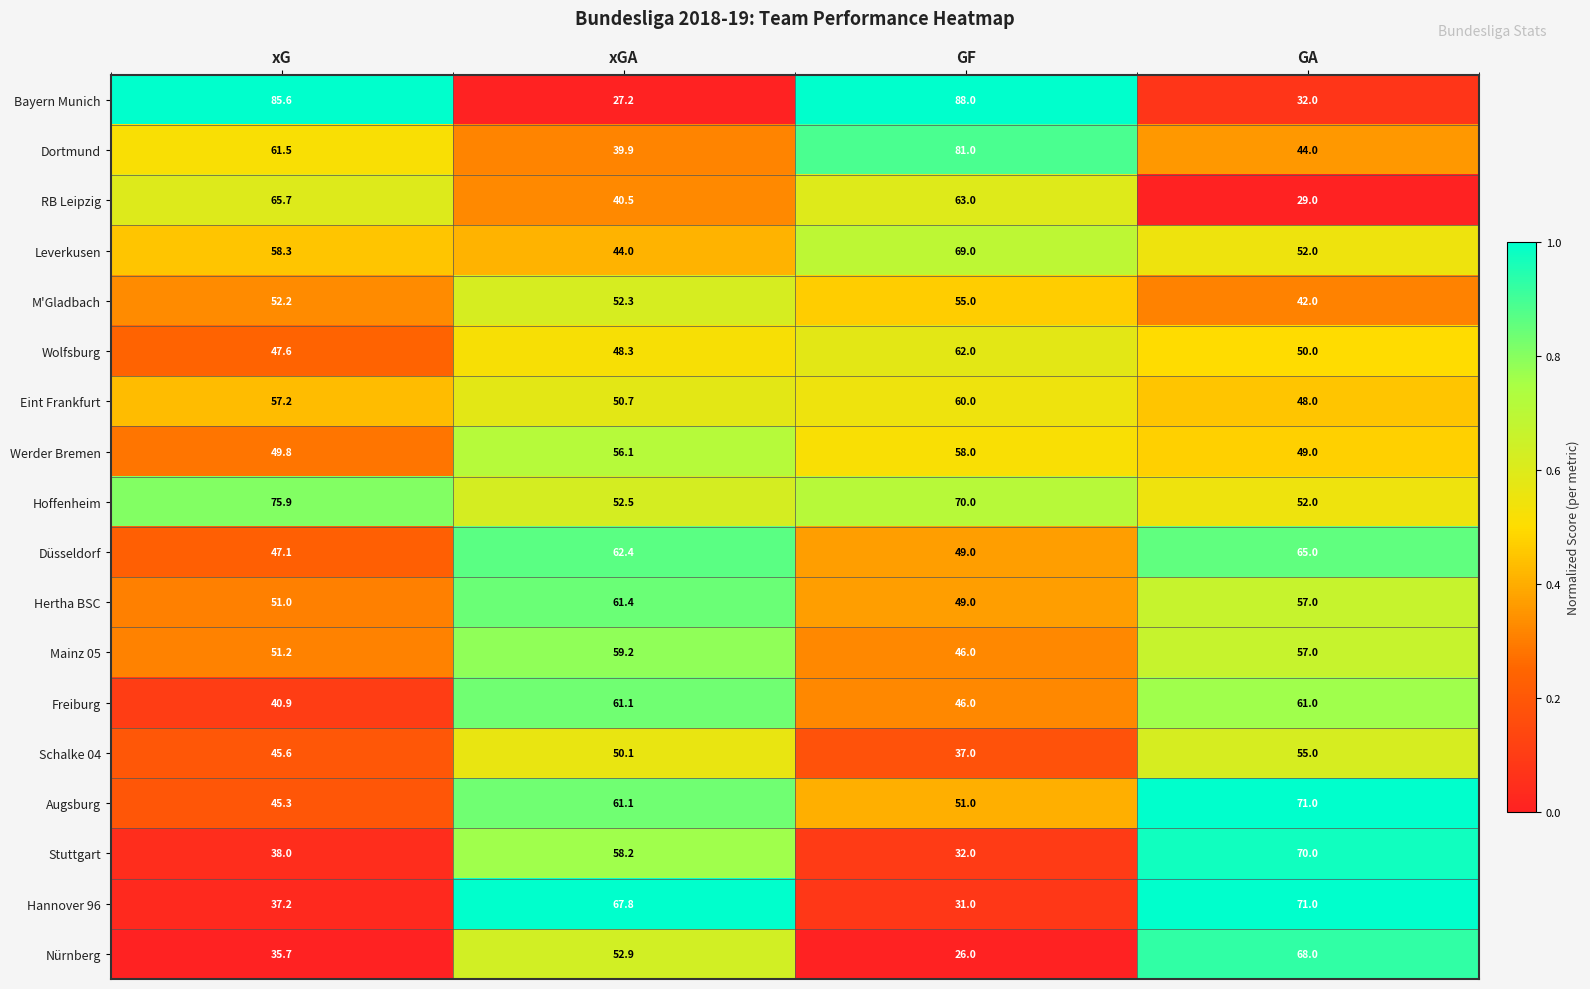

Read the Hoffenheim value at xGA.

52.5